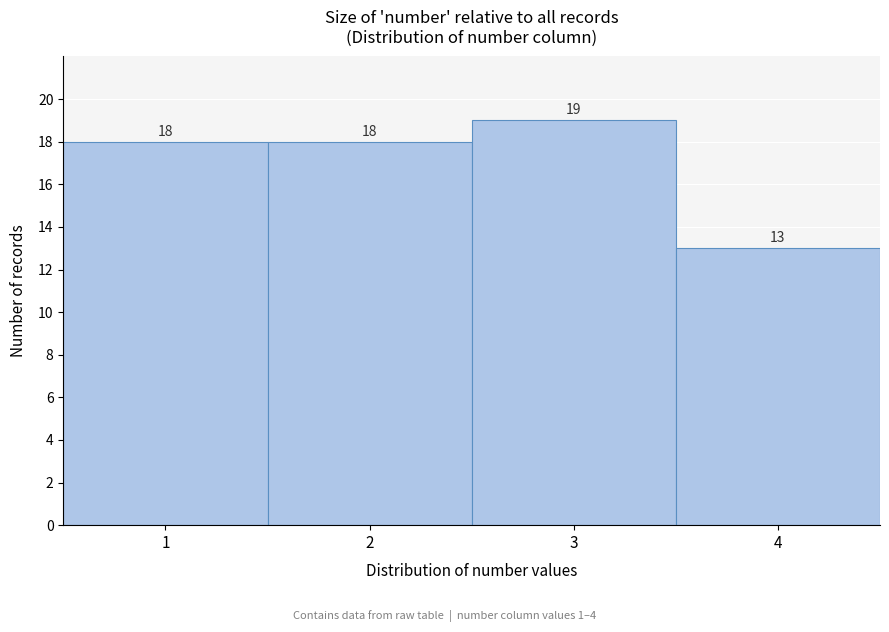

Which range on the x-axis has the tallest bar?

2.5 to 3.5